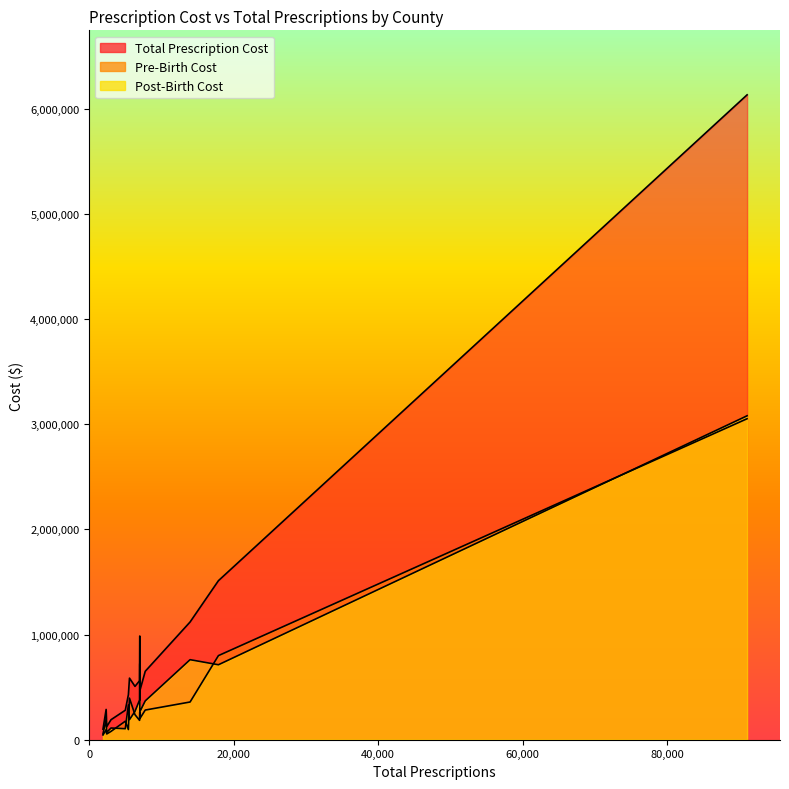

How many data points in Pre-Birth Cost are less than 200256?

7